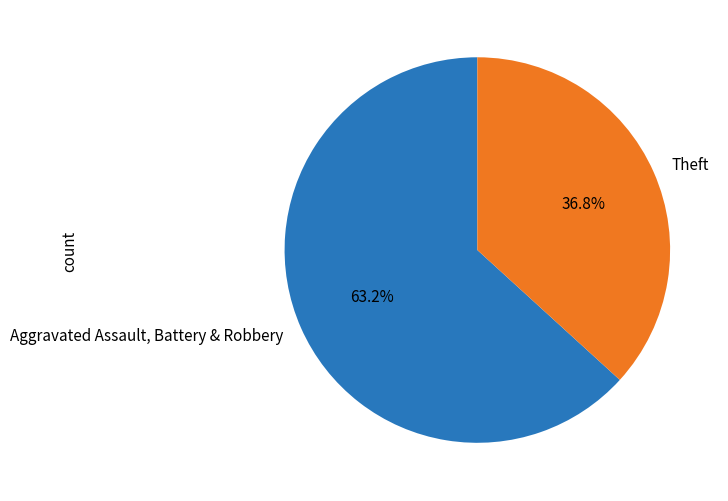

What portion of the pie excludes Aggravated Assault, Battery & Robbery?

36.8%